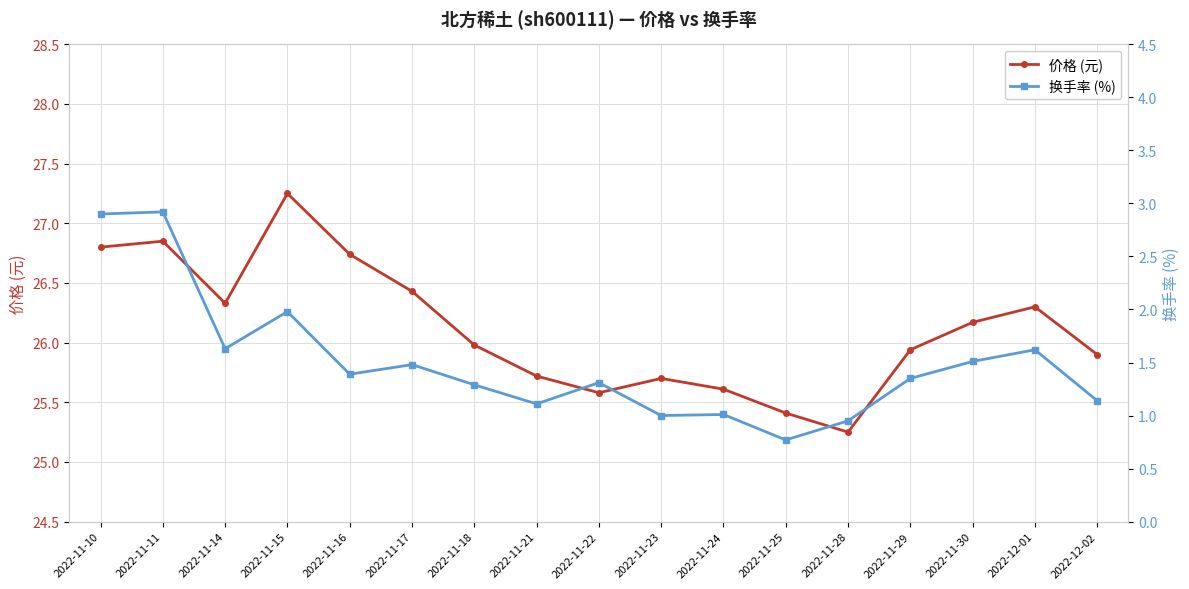

What are all the series names shown in the legend?

价格 (元), 换手率 (%)